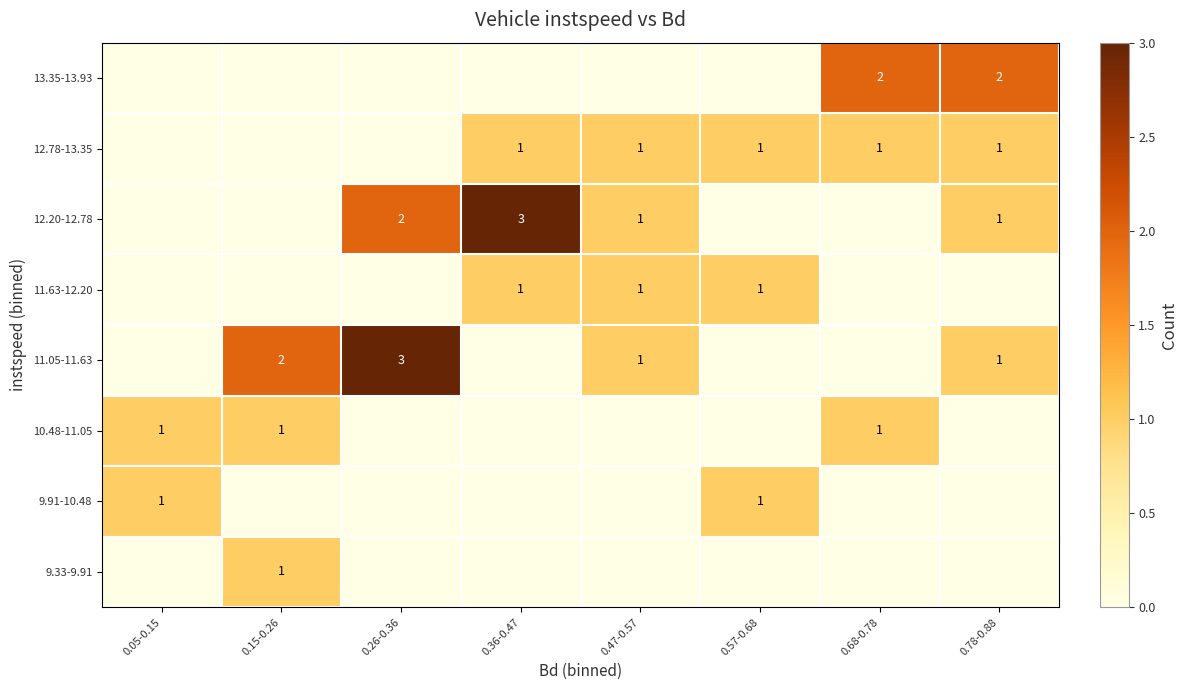

The 12.20-12.78 series shows 1 at 0.47-0.57. True or false?

True